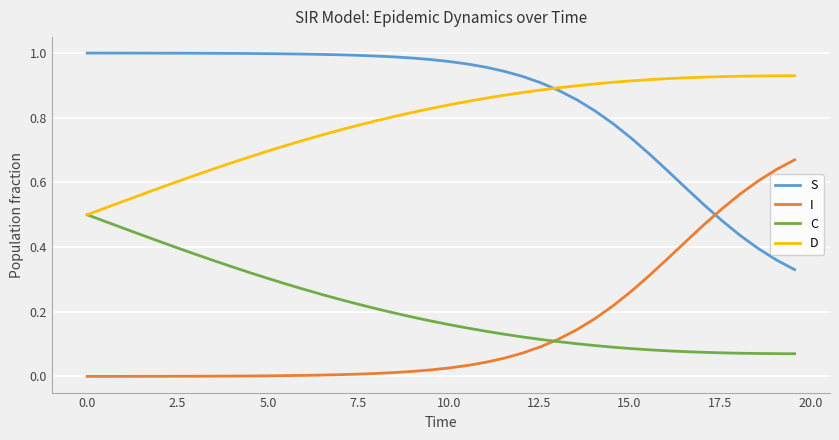

Which series has the largest total across all categories?

S